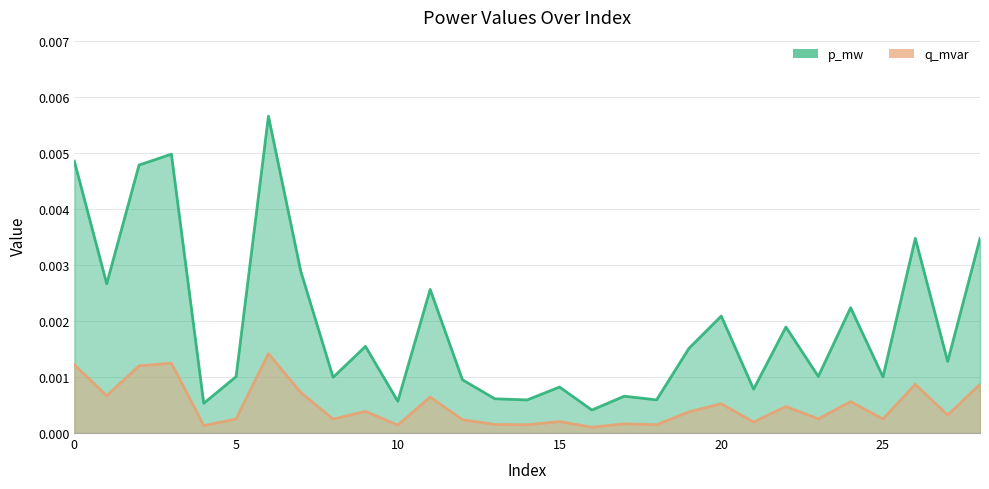

True or false: p_mw has more than 0 interior local peaks.

True